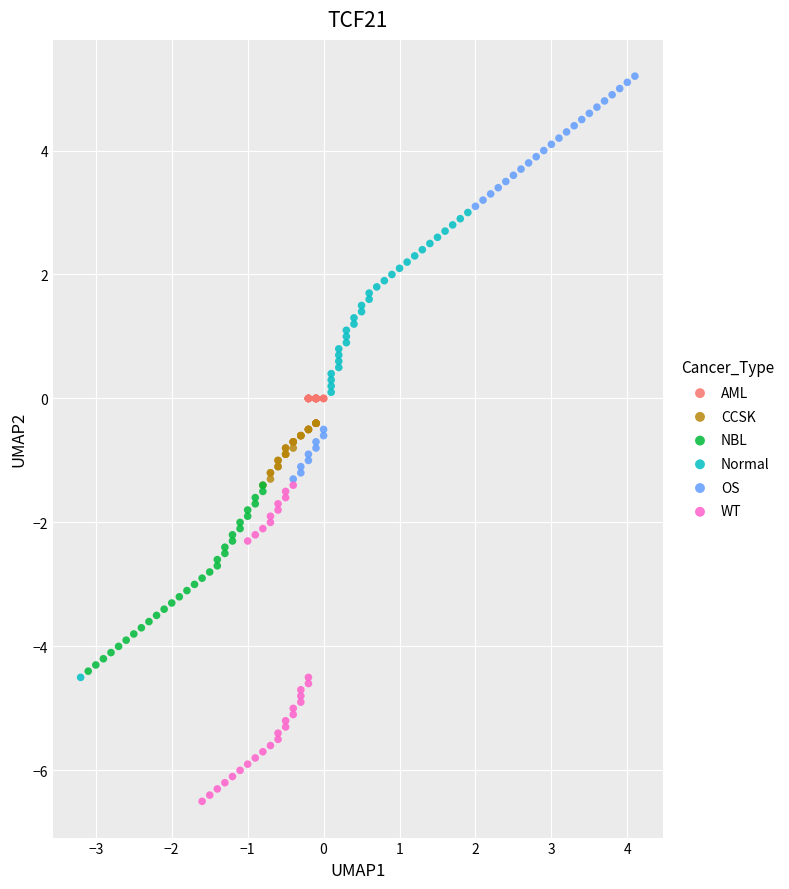

Which series contains the highest Y value?

OS